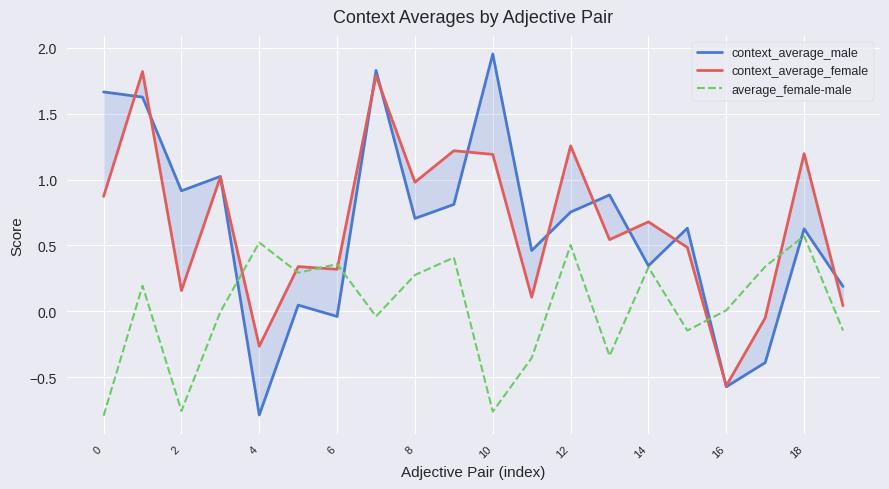

What is the average value of the context_average_female series?

0.7